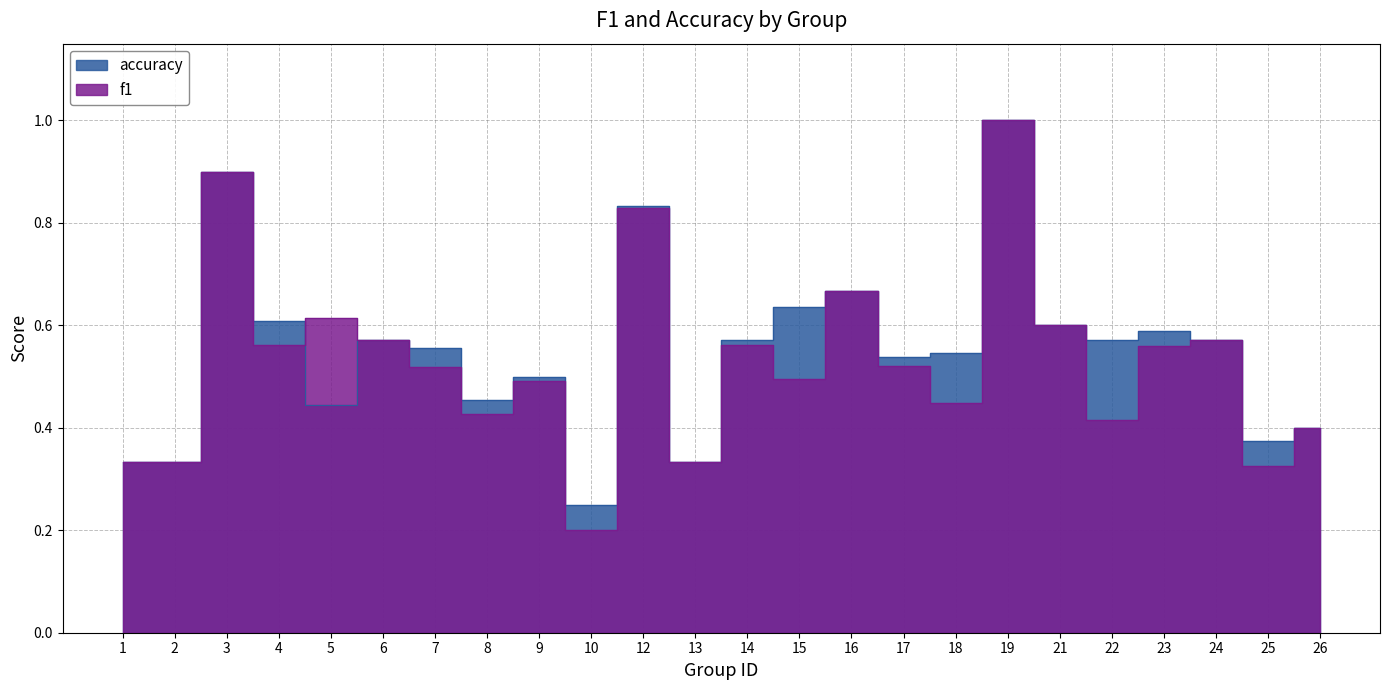

Between 16 and 19, which series saw the biggest shift?

f1